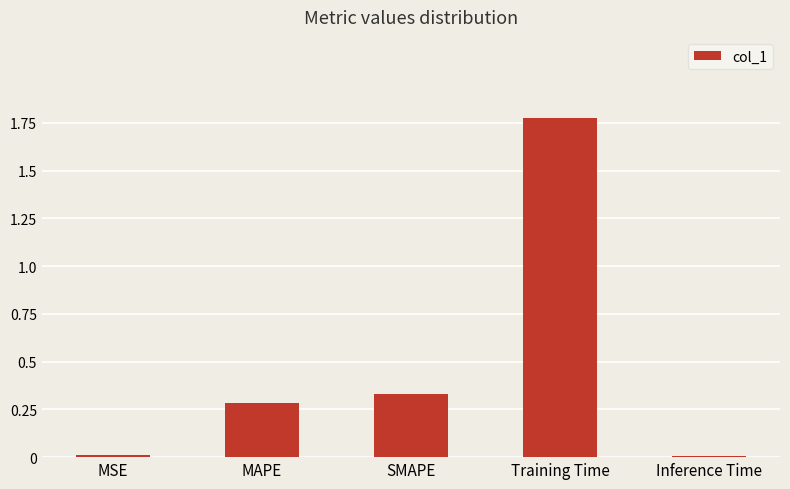

Which category has the highest value across all series?

Training Time